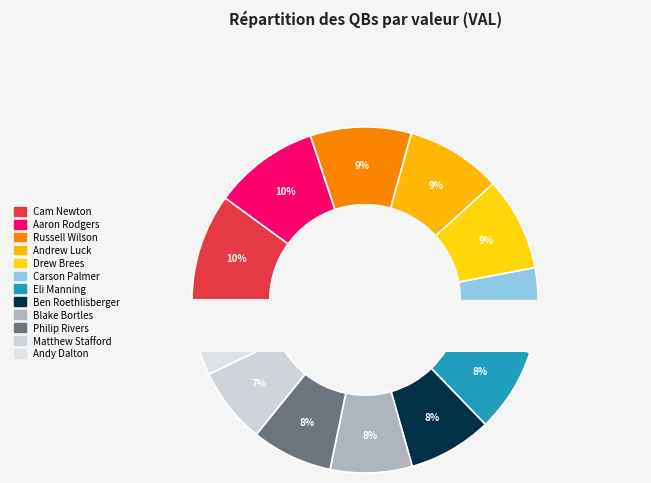

What is the smallest slice in the pie chart?

Andy Dalton